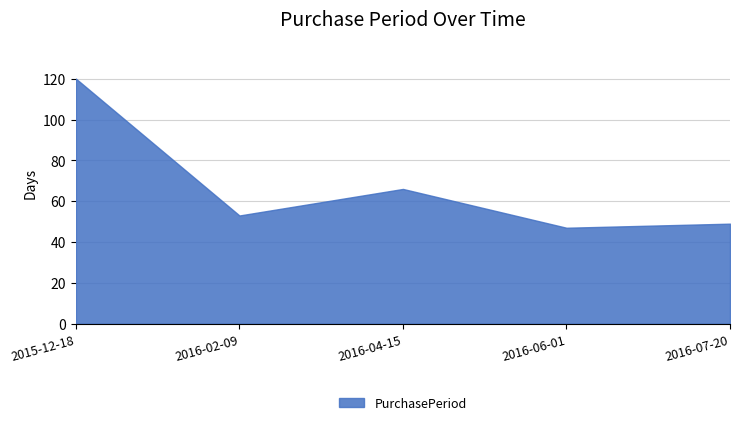

True or false: there are more than 0 points higher than both neighbors.

True